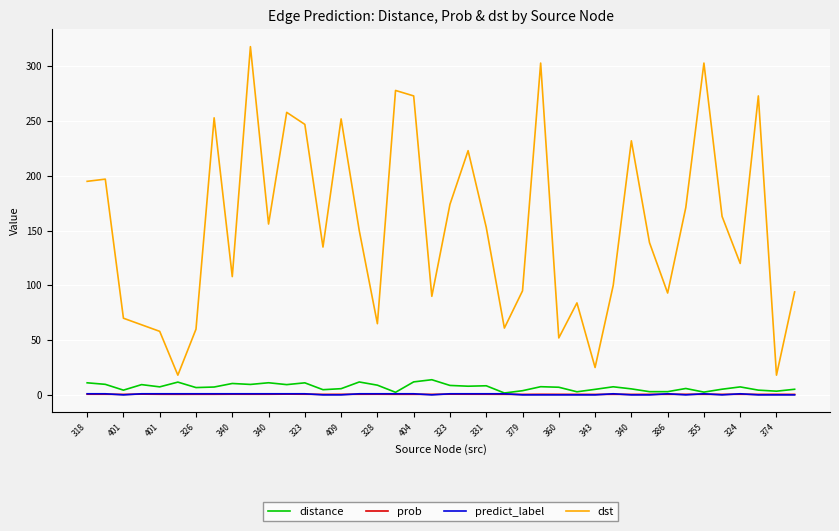

Count the number of categories in the chart.

40